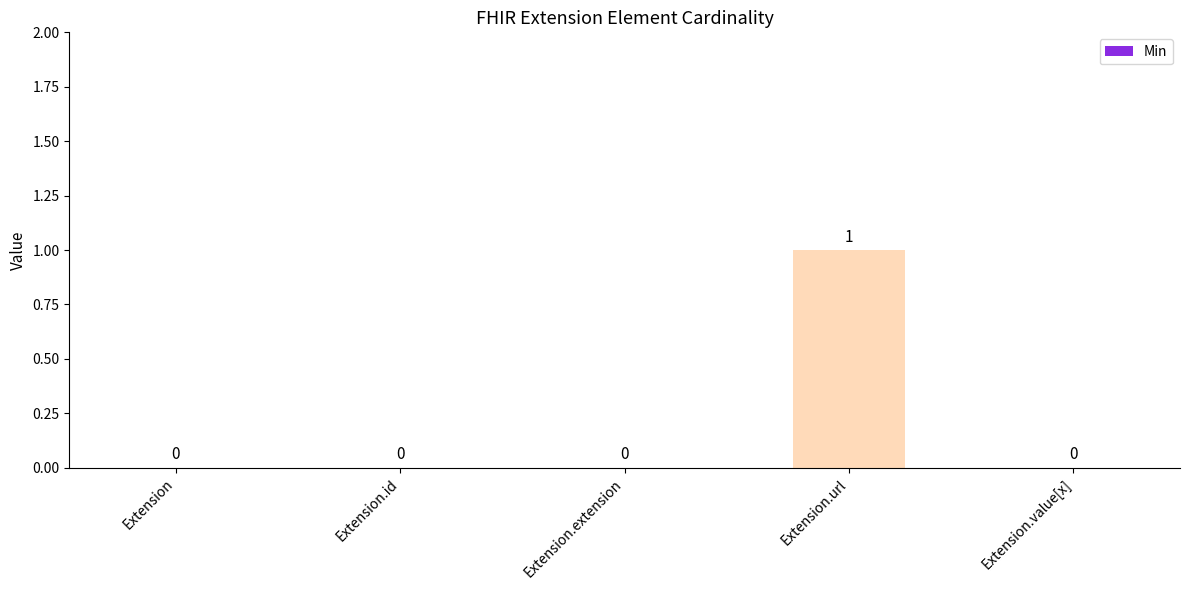

Which label corresponds to the largest value in the chart?

Extension.url